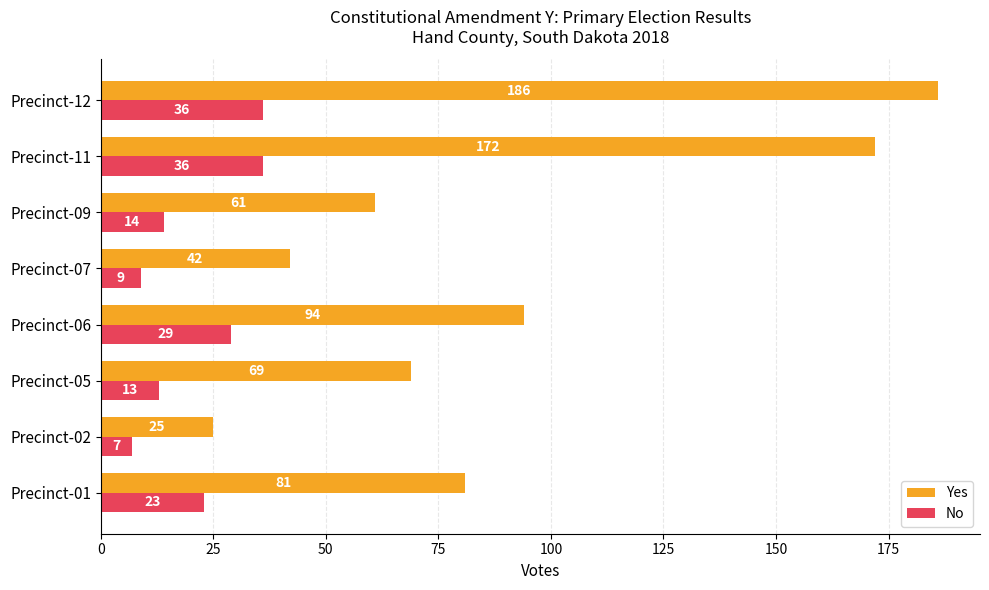

The Yes series shows 94 at Precinct-06. True or false?

True